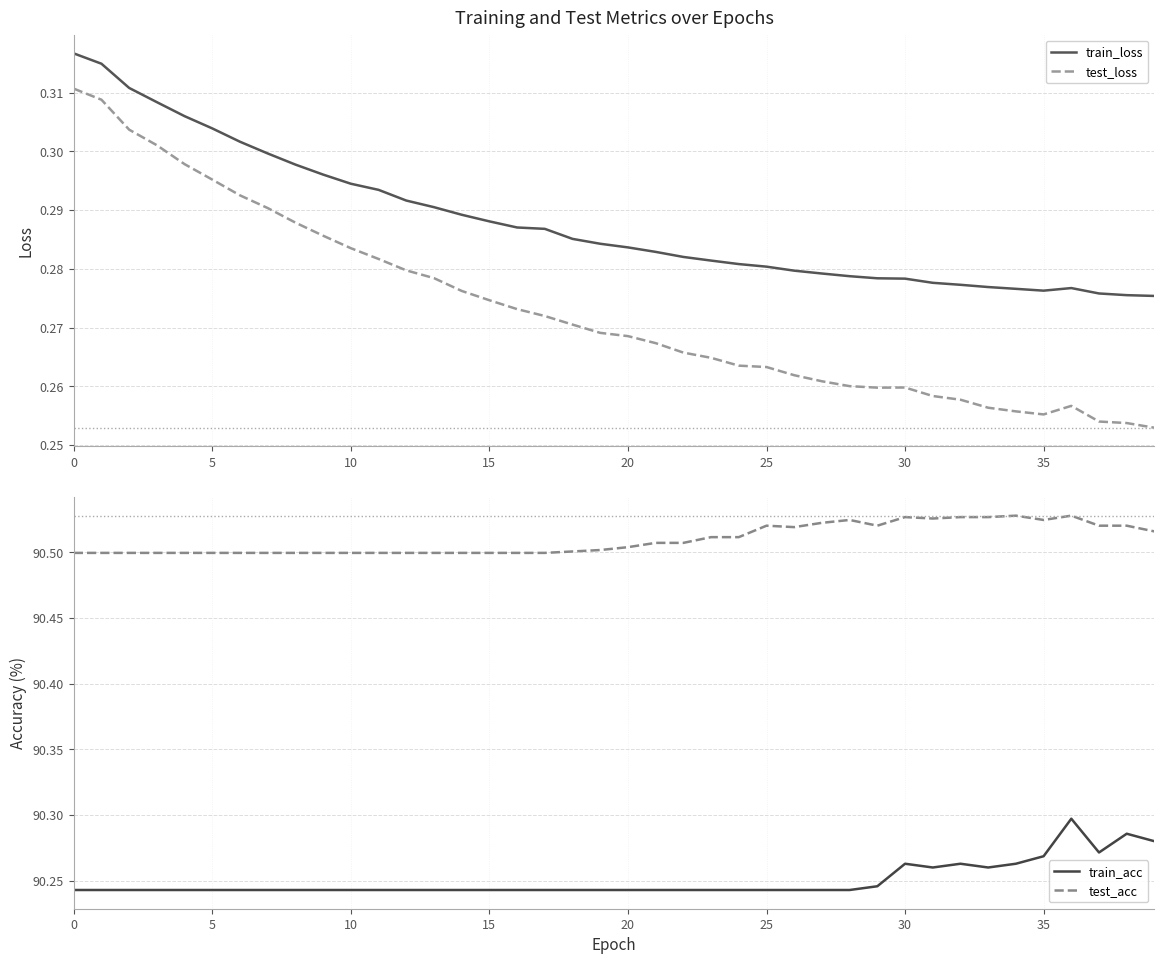

True or false: test_loss has more than 1 points higher than both neighbors.

True